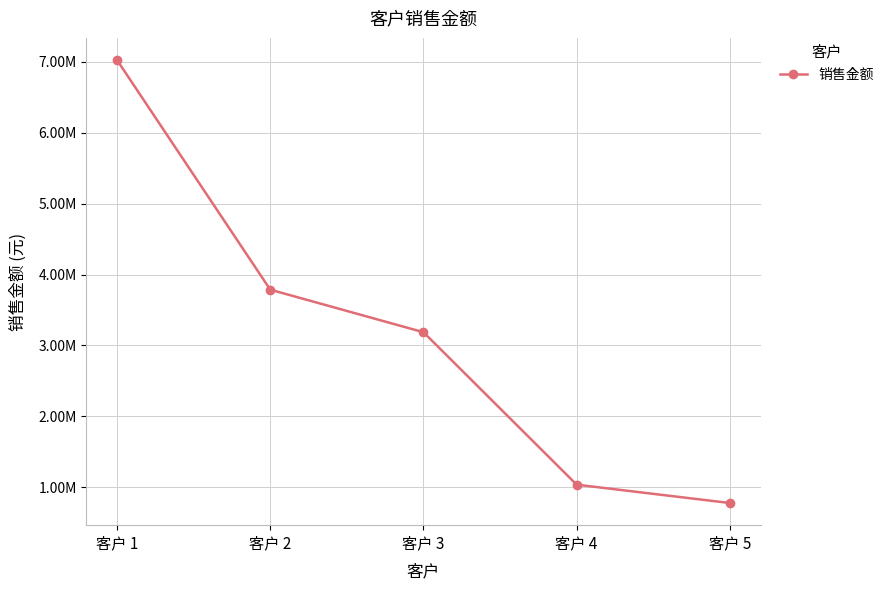

Where does the data first go above 3185840?

客户 1